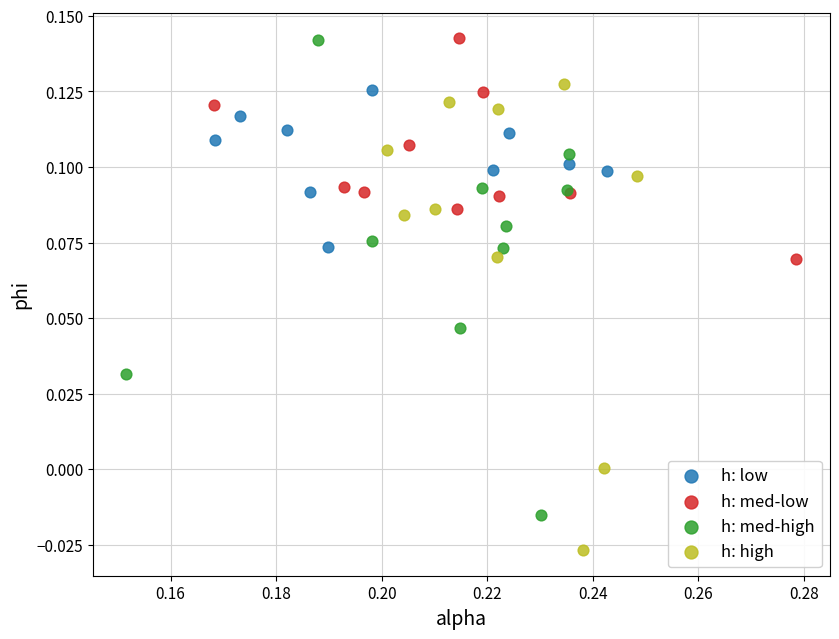

Which series has the largest Y range (max minus min)?

h: med-high